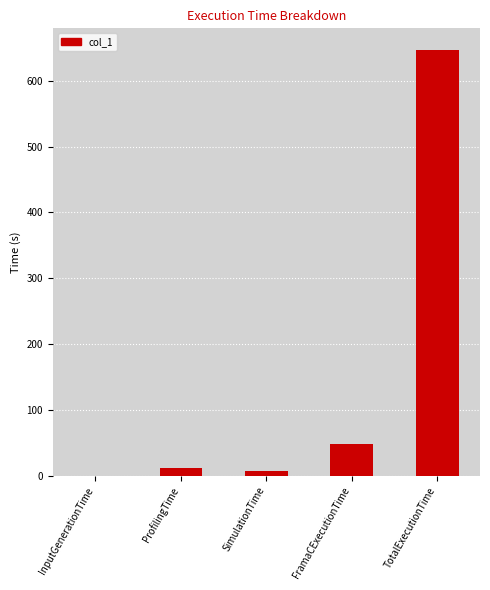

What is the sum of the values at FramaCExecutionTime and SimulationTime?

55.4